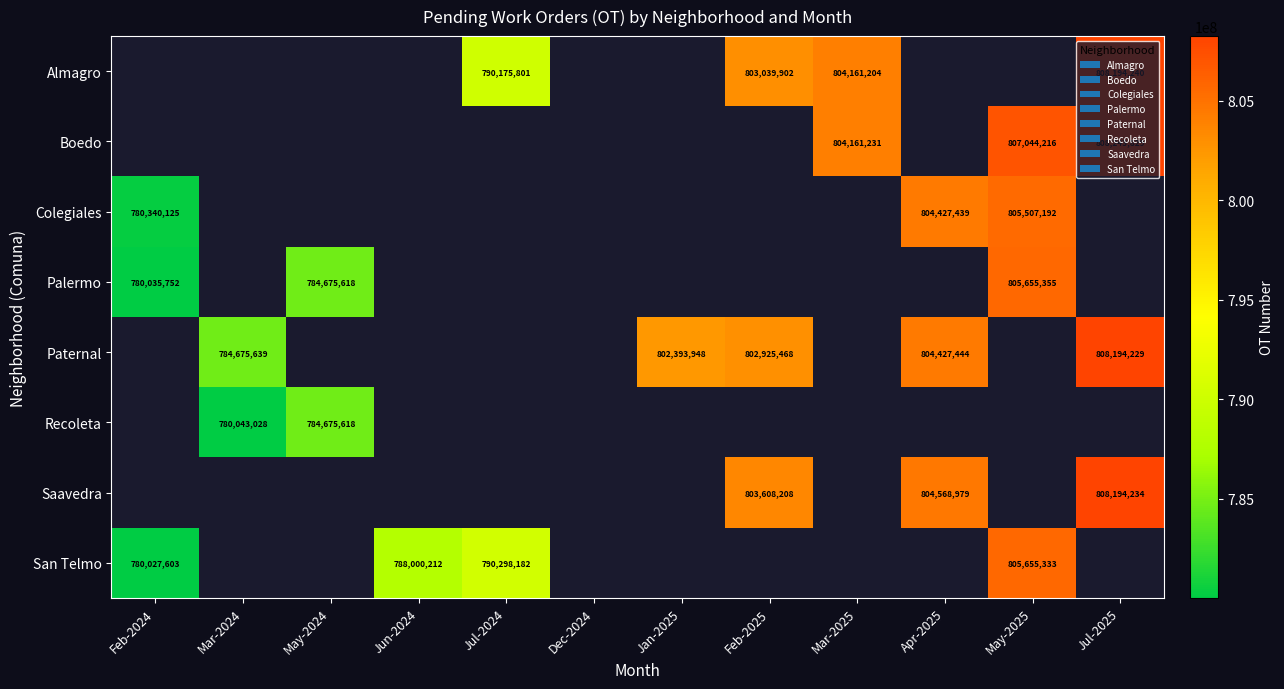

The value of Paternal at Jul-2025 is 808194229. True or false?

True